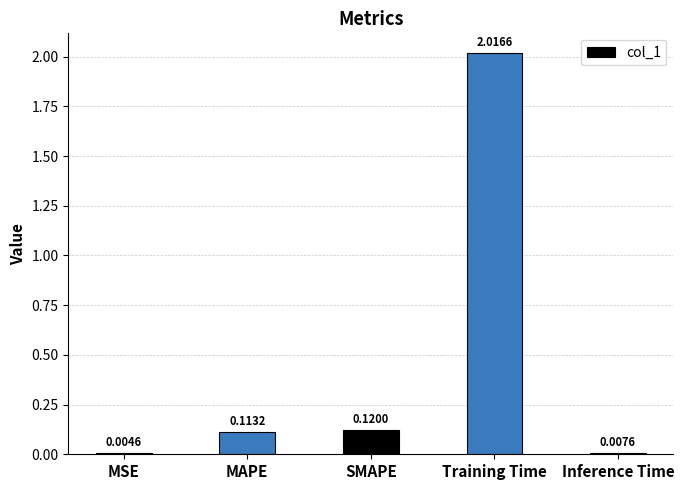

What is the change in value from SMAPE to Training Time?

+1.9